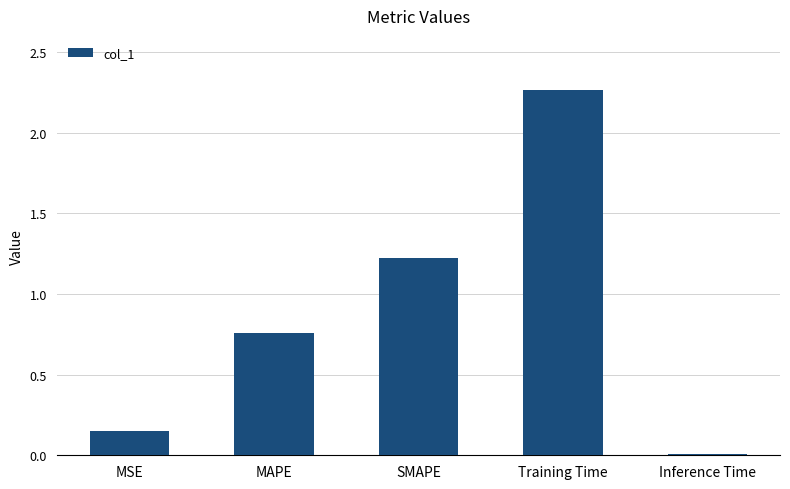

What position from the left is SMAPE?

3